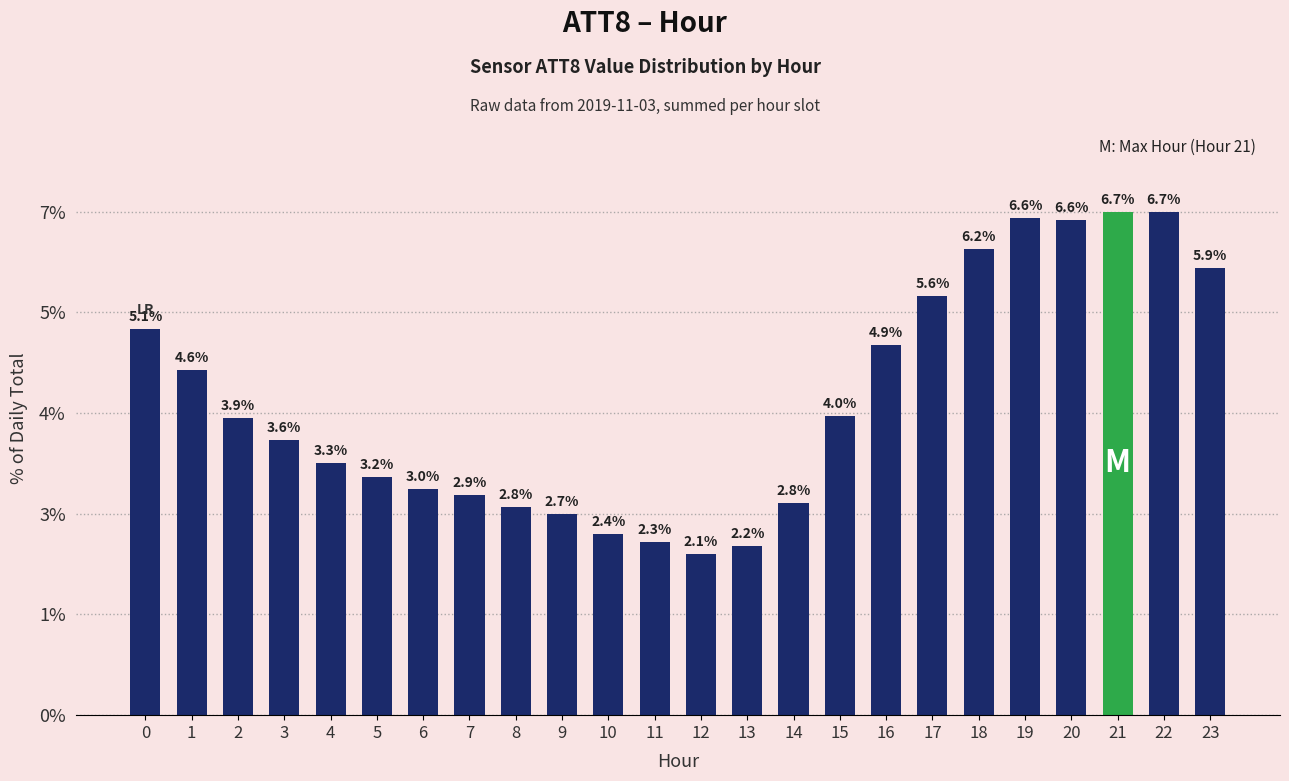

What is the maximum value shown in the chart?

6.7